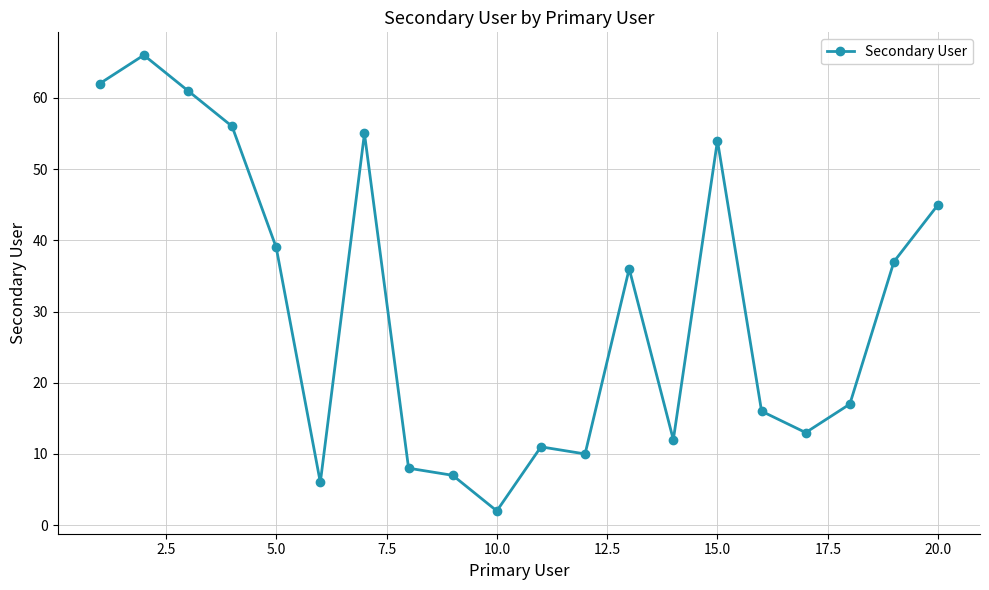

What is the value of the 3rd point from the left?

61